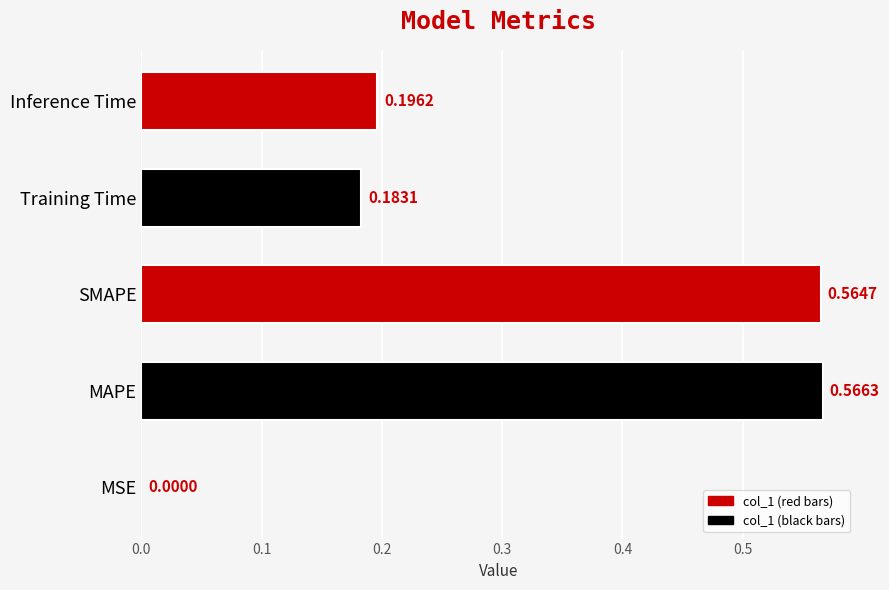

What is the sum of all values?

1.5